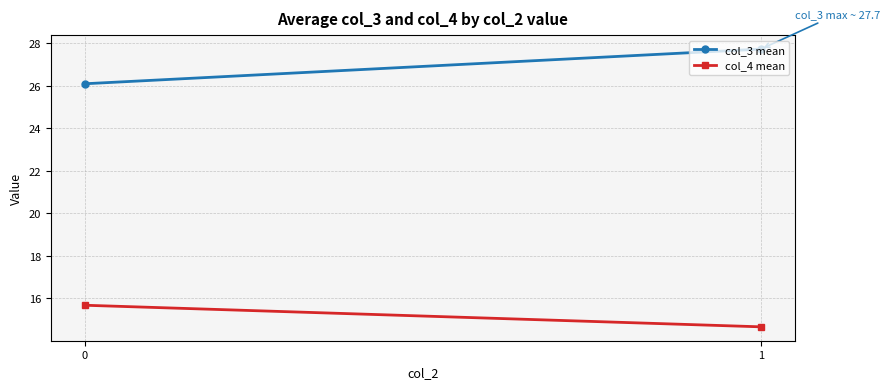

At which label is col_4 mean closest to 15?

1